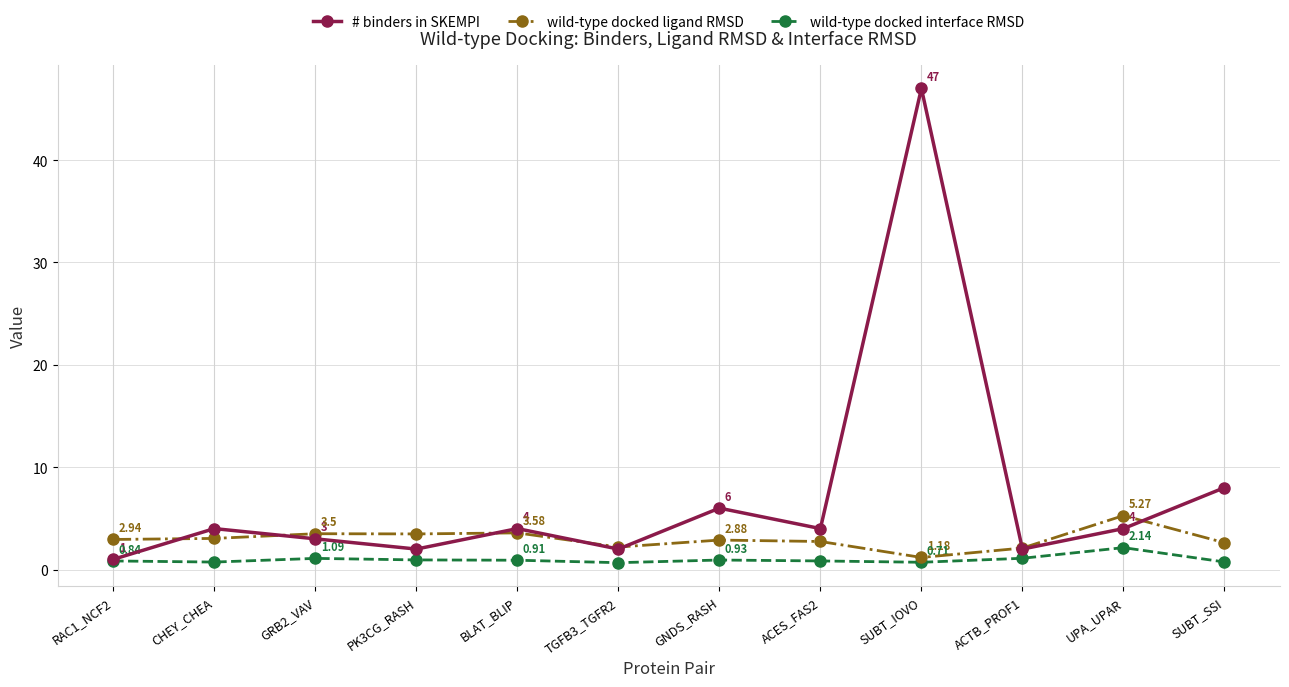

What is the label of the 4th point from the right?

SUBT_IOVO